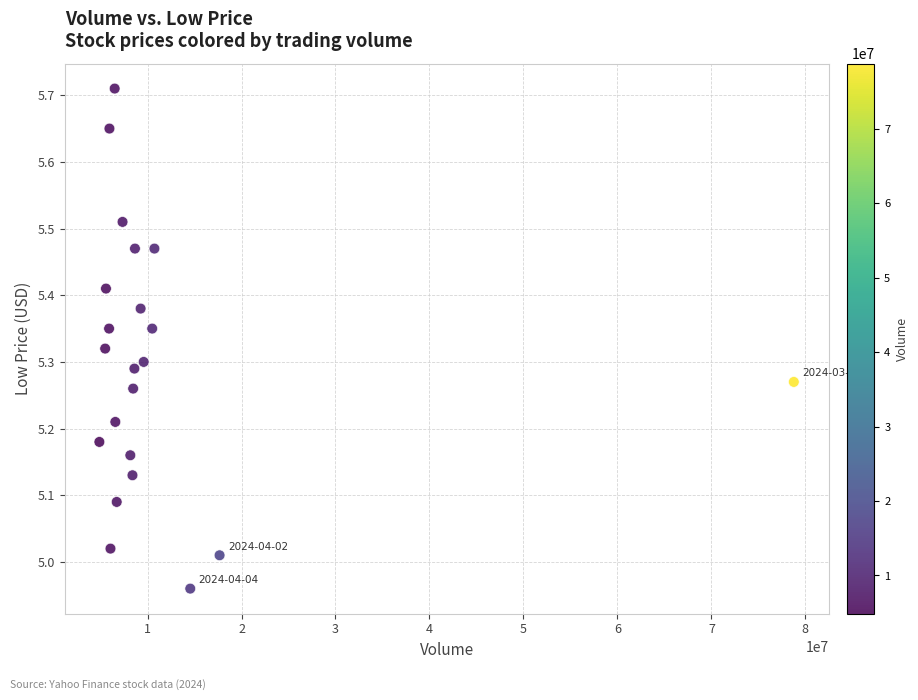

What is the range of X values (max minus min)?

73899600.0